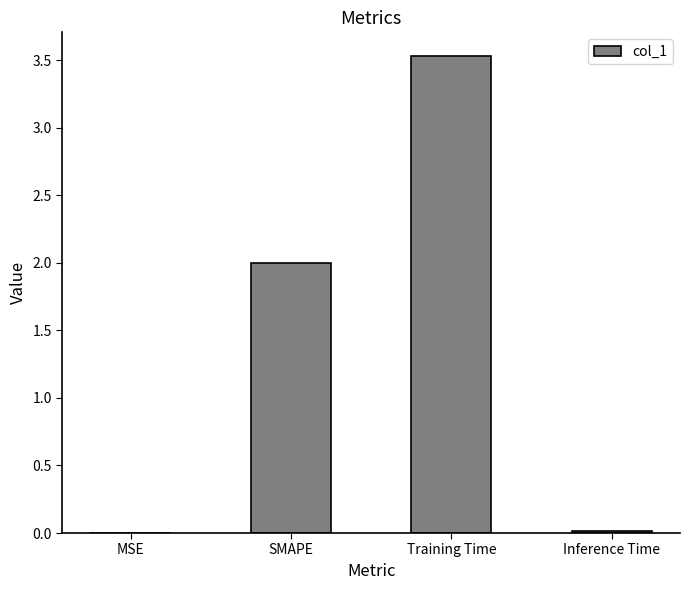

Are the bars horizontal?

No